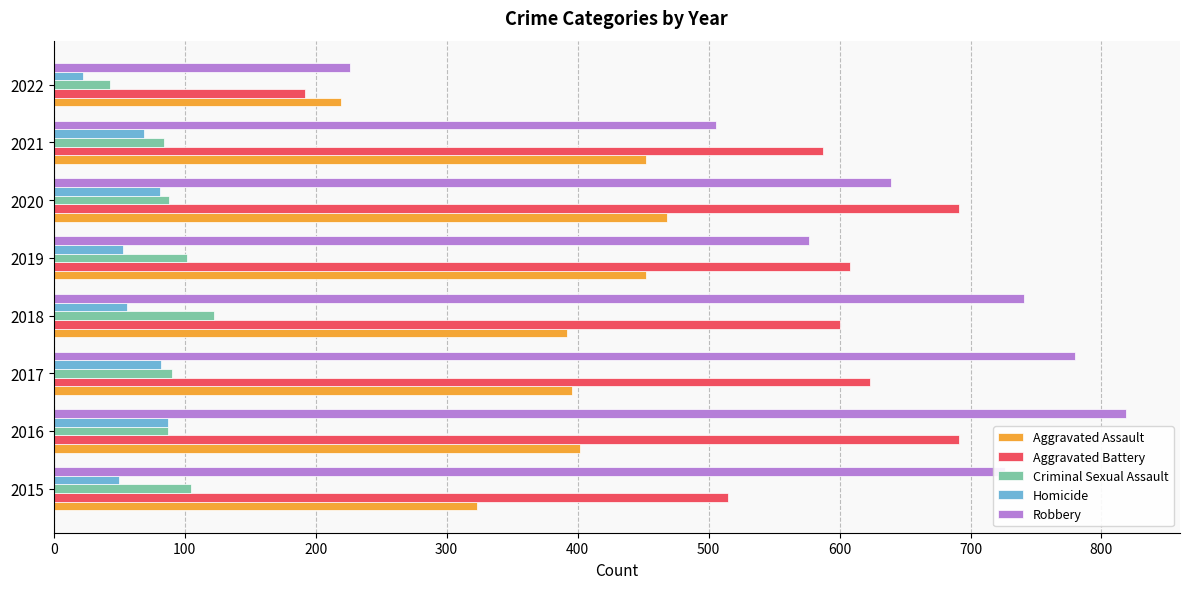

How many data points in Homicide are less than 69?

4